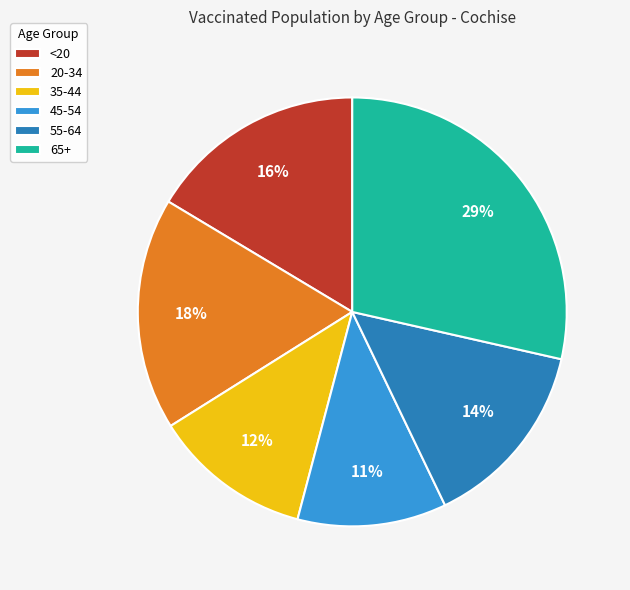

True or false: 20-34 accounts for 31% of the total.

False